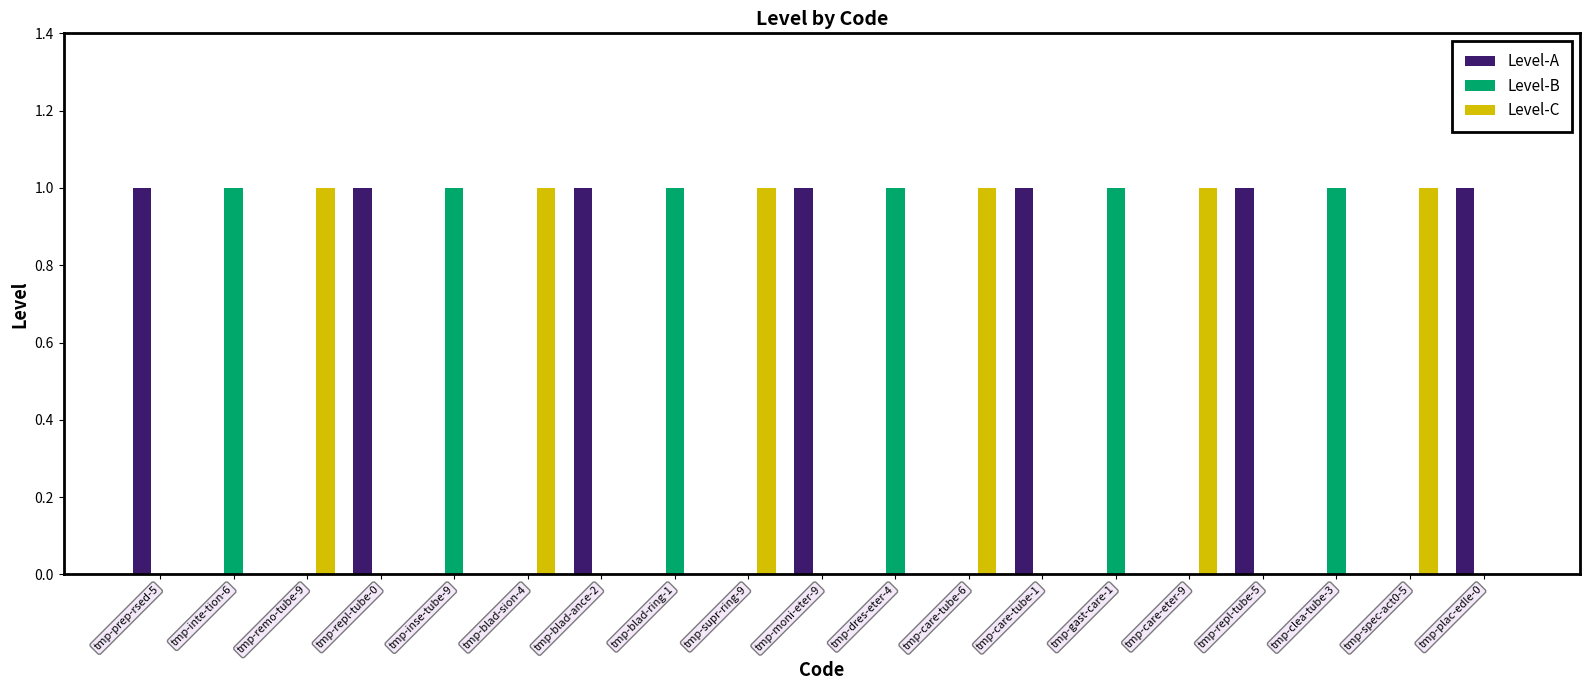

What are all the series names shown in the legend?

Level-A, Level-B, Level-C